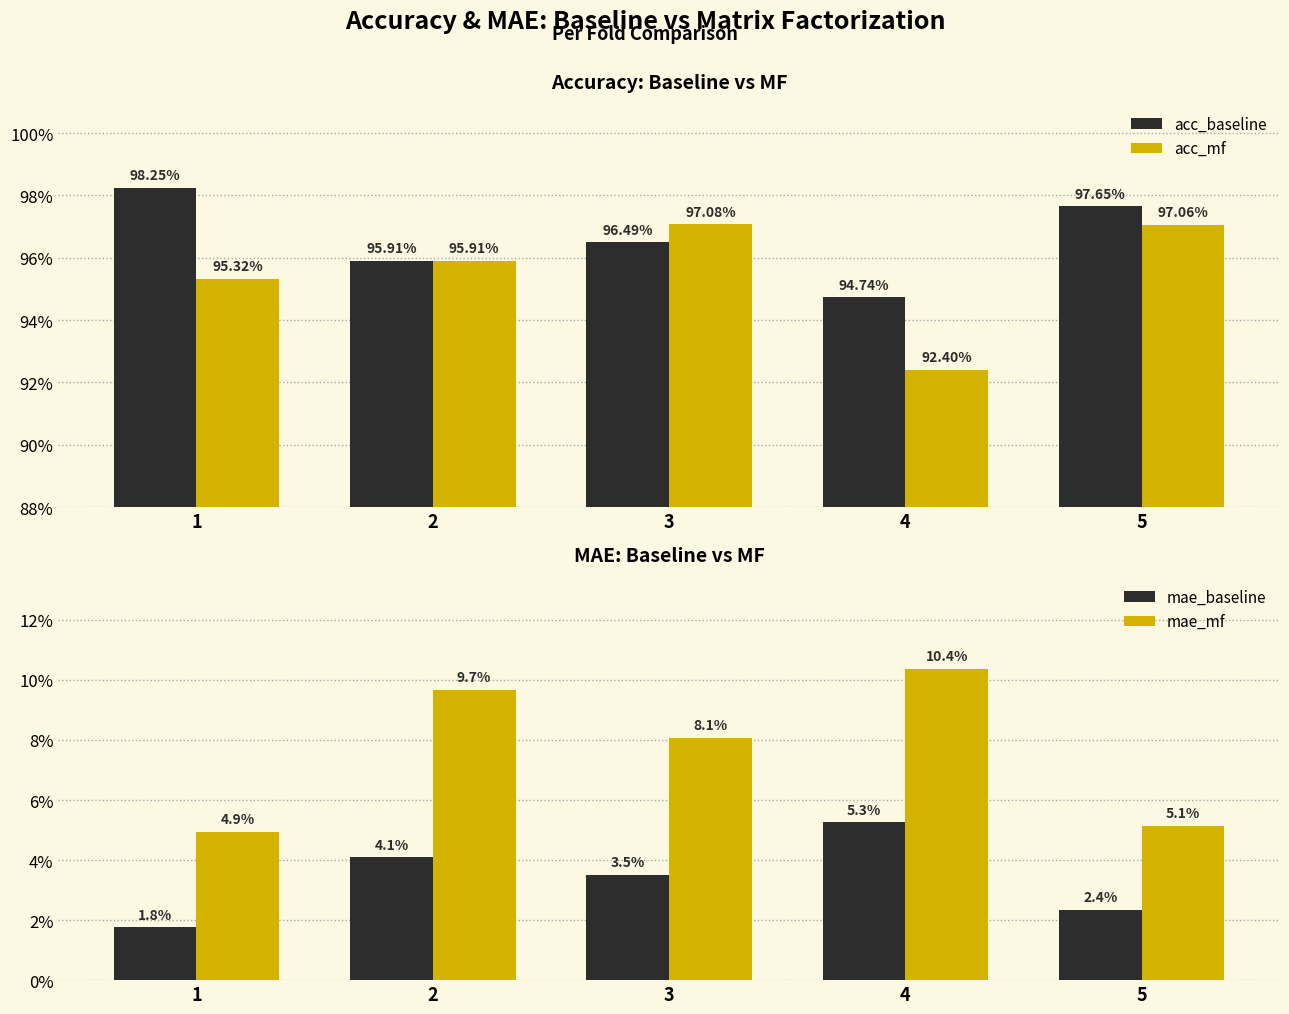

At 1, list the series in order from largest to smallest.

acc_baseline, acc_mf, mae_mf, mae_baseline